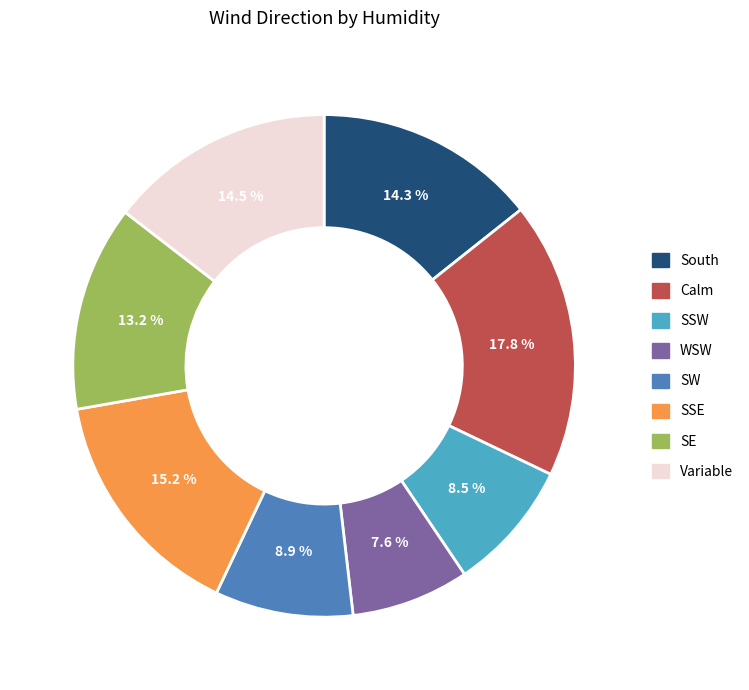

Is the sum of SW and SSE greater than half?

No